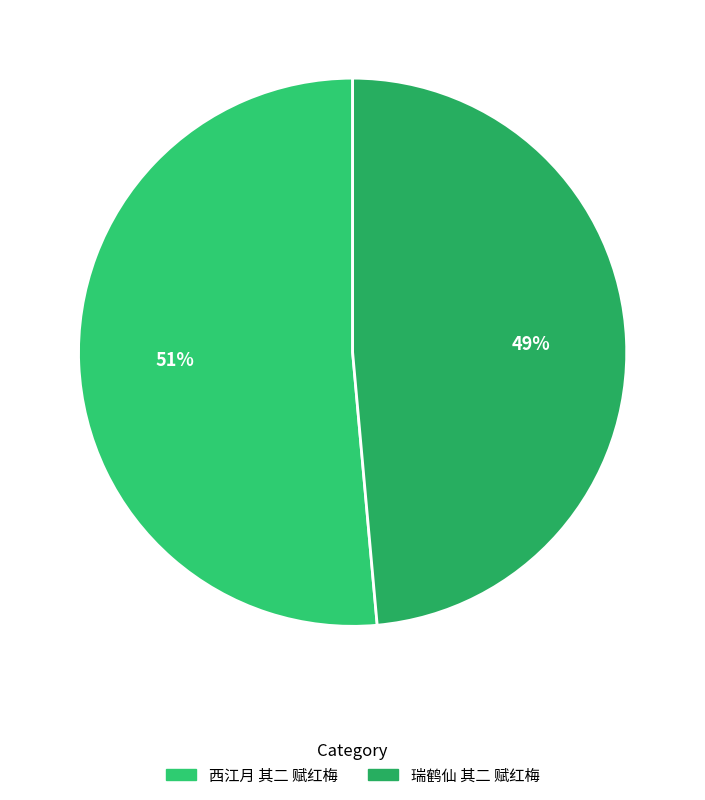

Count the number of slices in the pie.

2